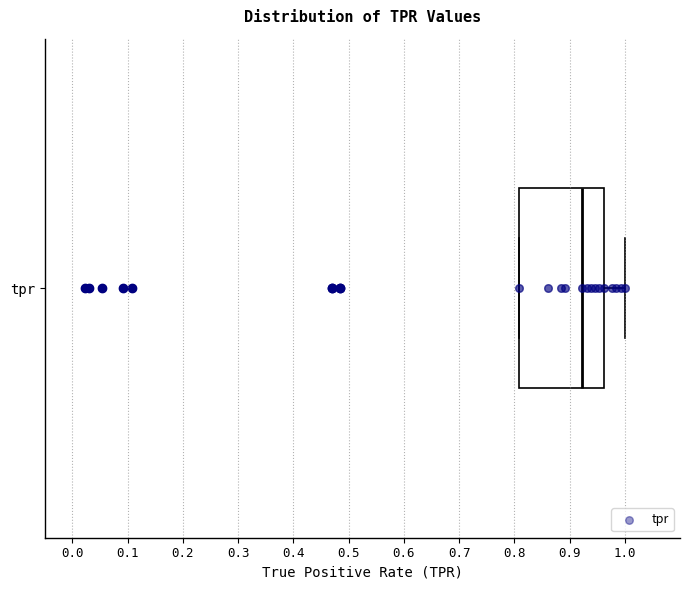

Read this box plot against the x-axis: the position of the median line, the range covered by the box, and the ends of both whiskers. The values are not printed on the chart, so give them approximately, as read against the axis.

median 0.92, box 0.81 to 0.96, whiskers 0.81 to 1.00